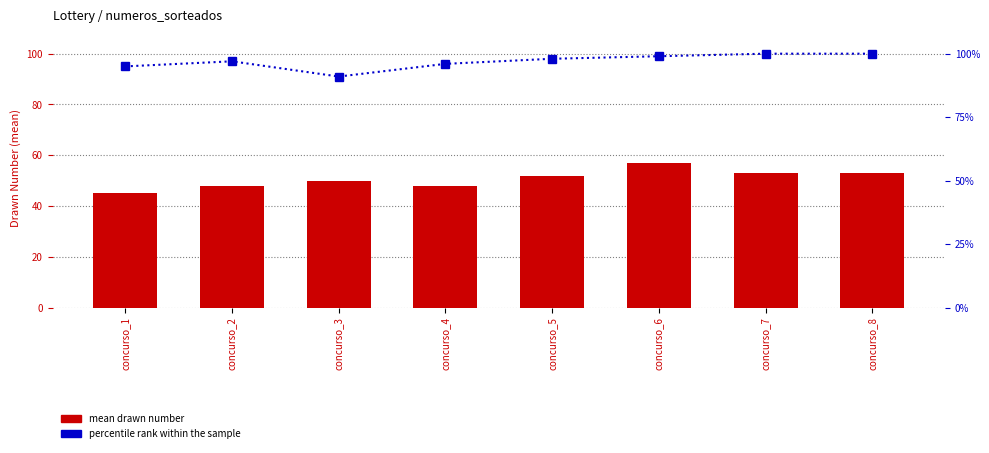

Is the value of percentile rank within the sample at concurso_8 greater than the value of mean drawn number at concurso_3?

No